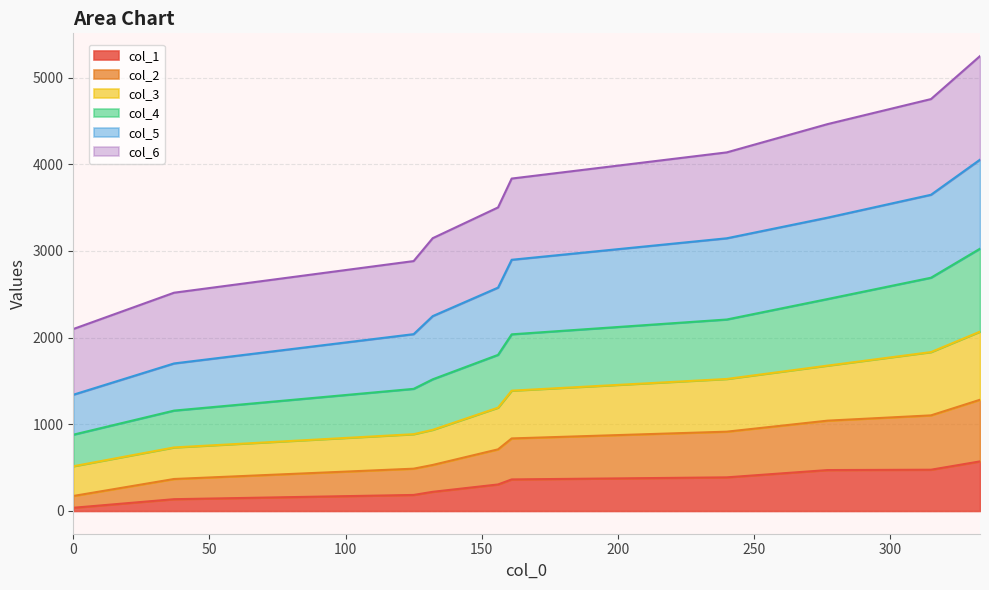

What is the total value across all series at 161?

11360